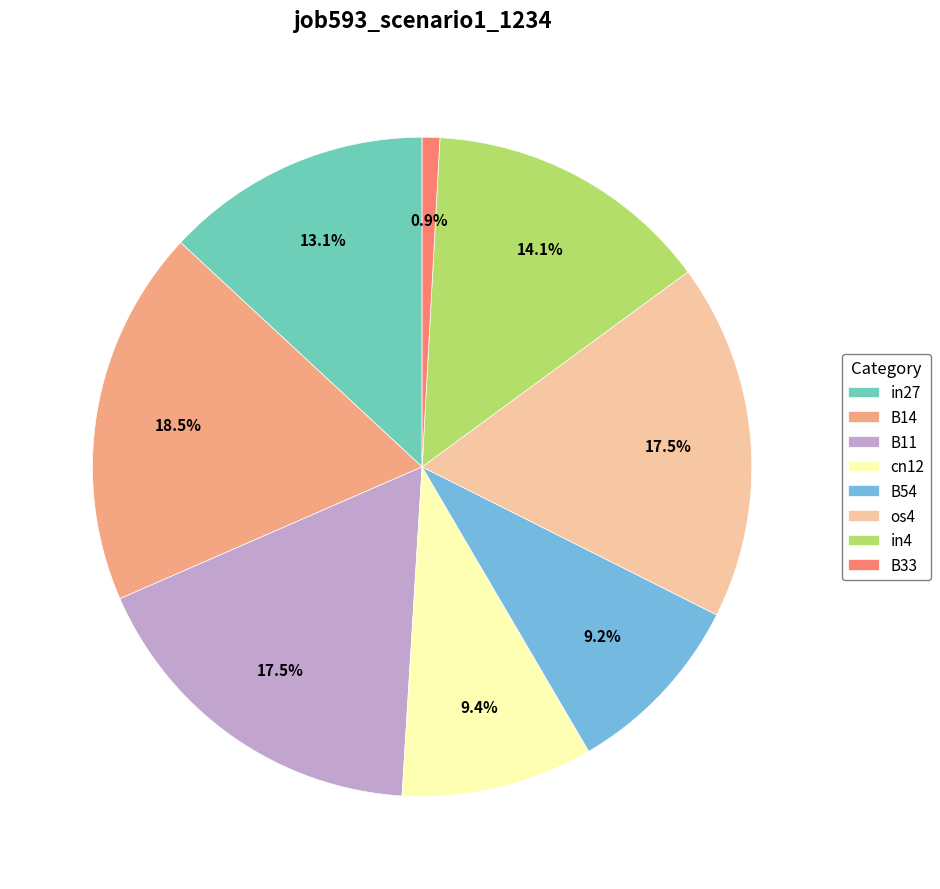

What is the total percentage of B33 and cn12?

10.3%